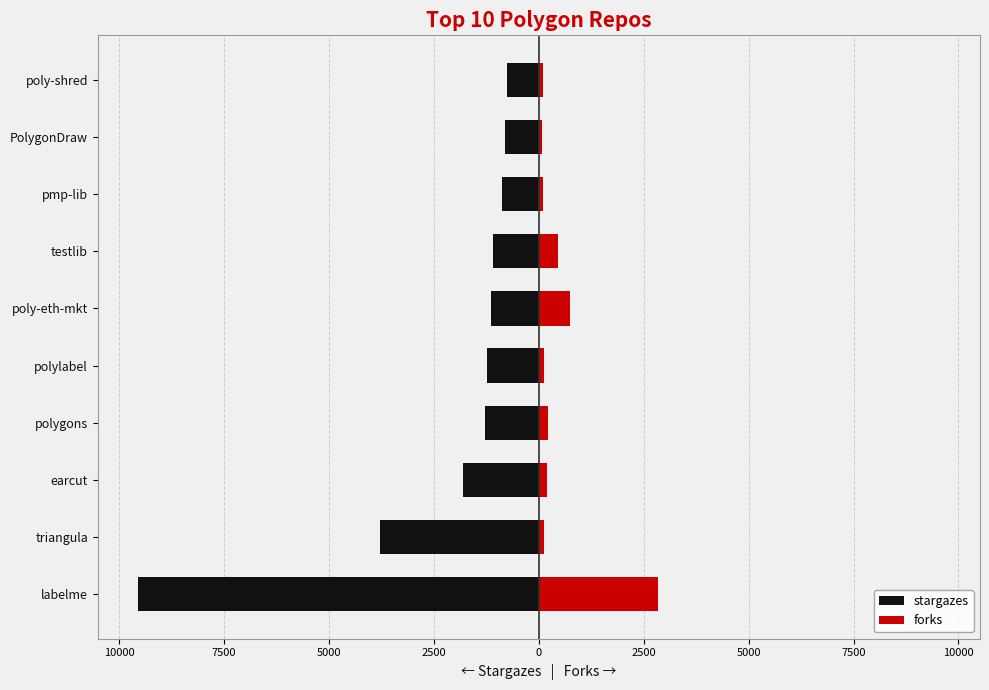

What are all the series names shown in the legend?

stargazes, forks